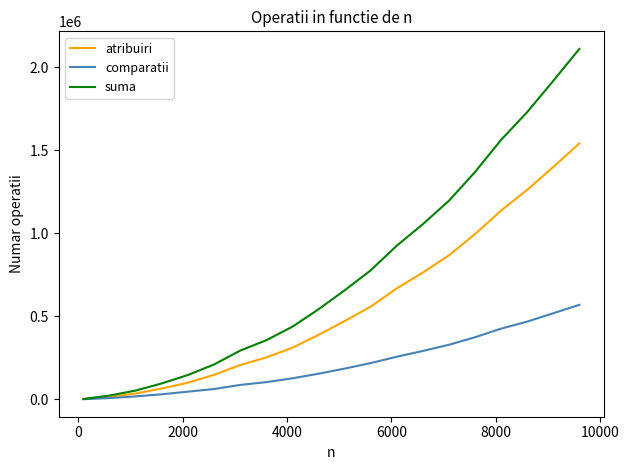

Which series has the largest range (max minus min)?

suma